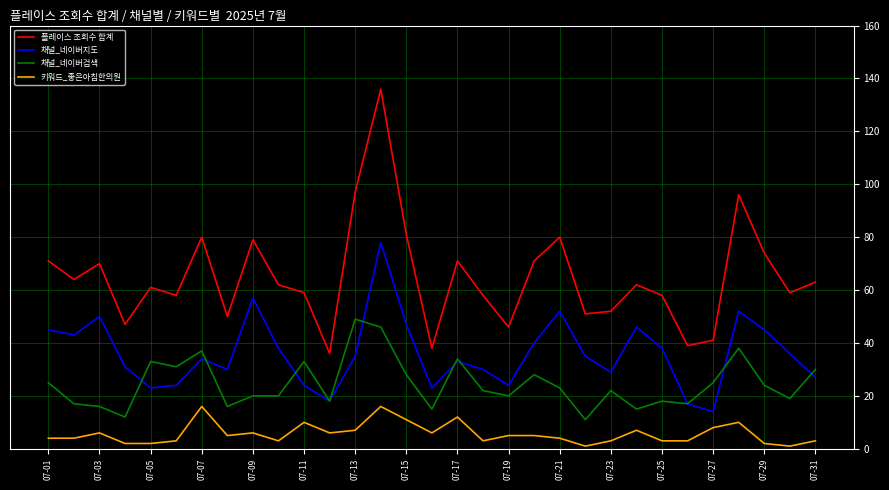

What is the lowest value of the 플레이스 조회수 합계 series?

36